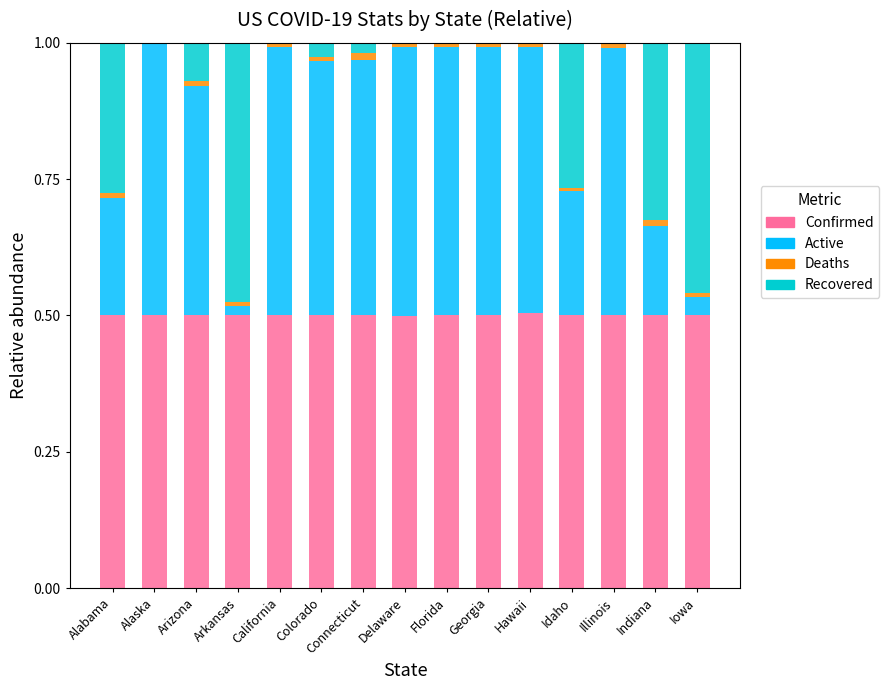

Is it true that Confirmed equals 0.2 at Connecticut?

False